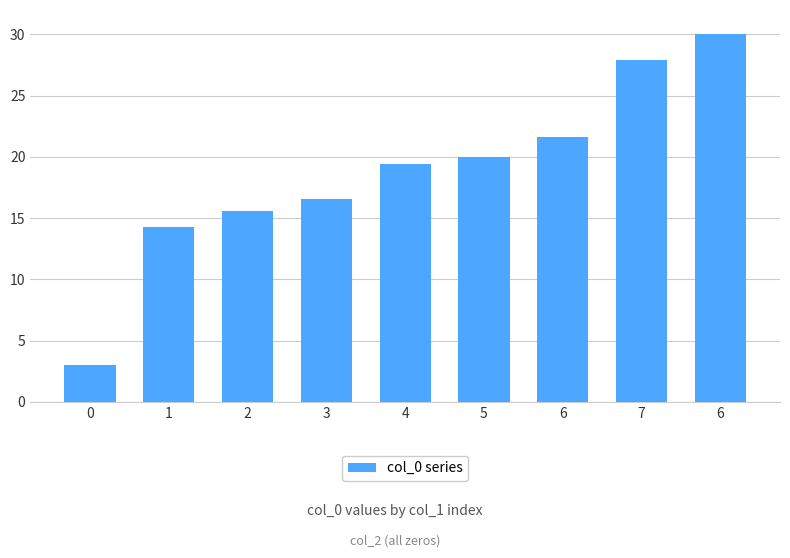

Reading left to right, extract all data points from this chart.

3.0	14.3	15.6	16.6	19.4	20.0	21.7	27.9	30.0